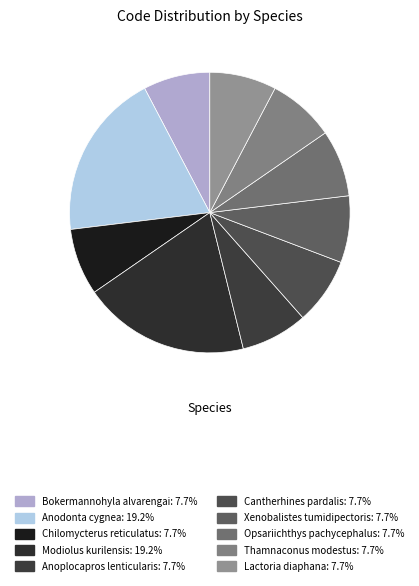

Which slice is the largest?

Anodonta cygnea